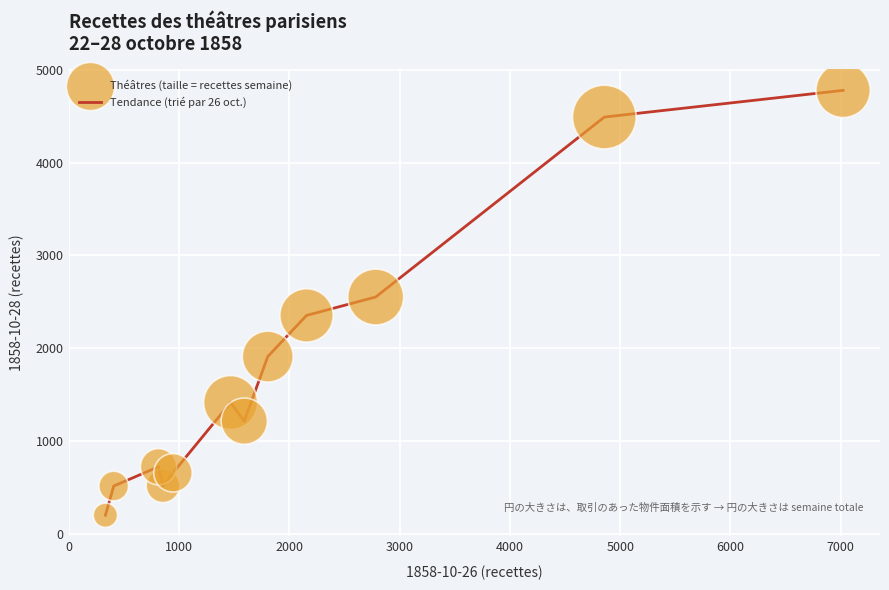

What is the minimum value shown in the chart?

197.8